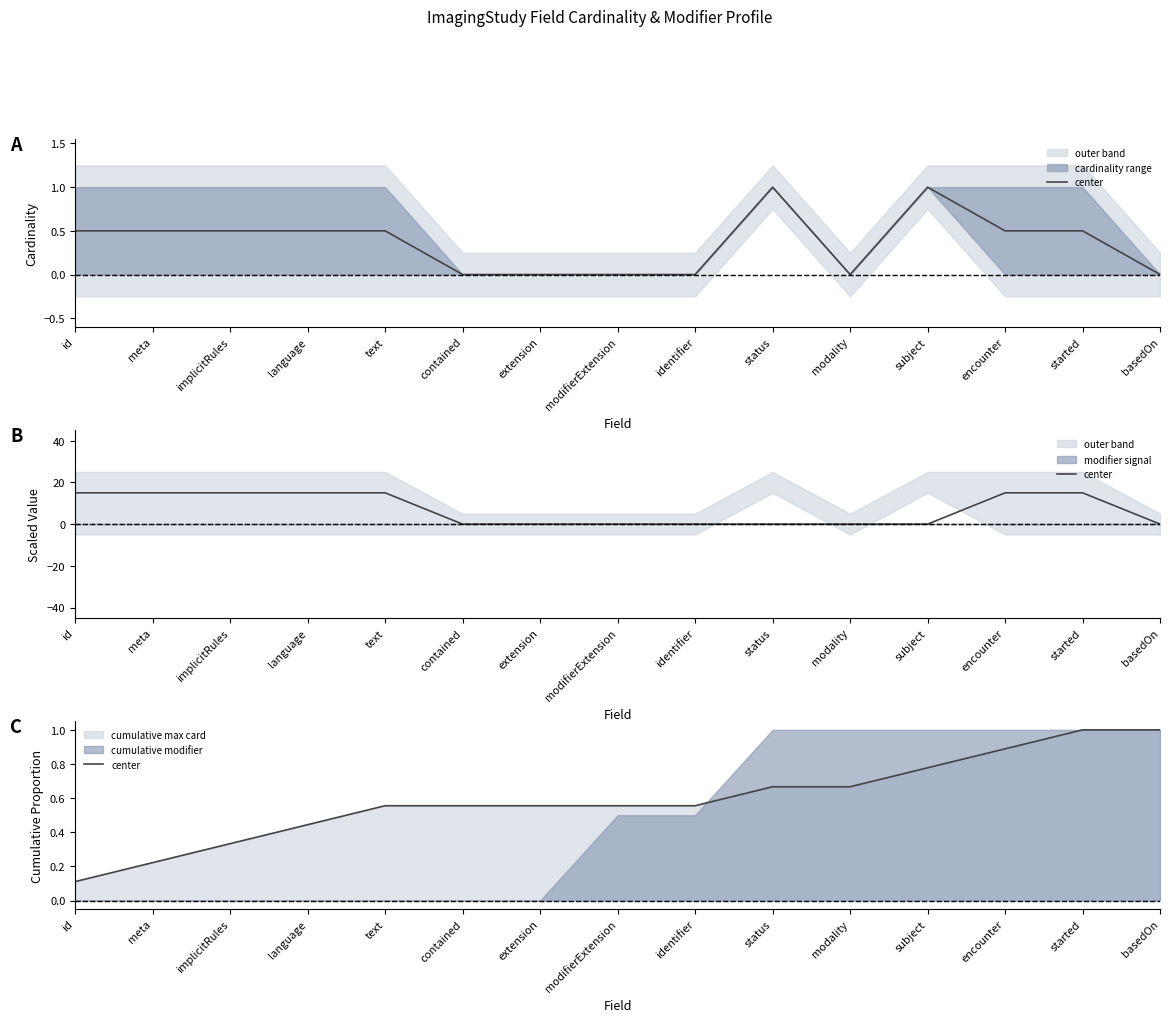

List the labels in order of value, largest first.

started, basedOn, encounter, subject, status, modality, text, contained, extension, modifierExtension, identifier, language, implicitRules, meta, id